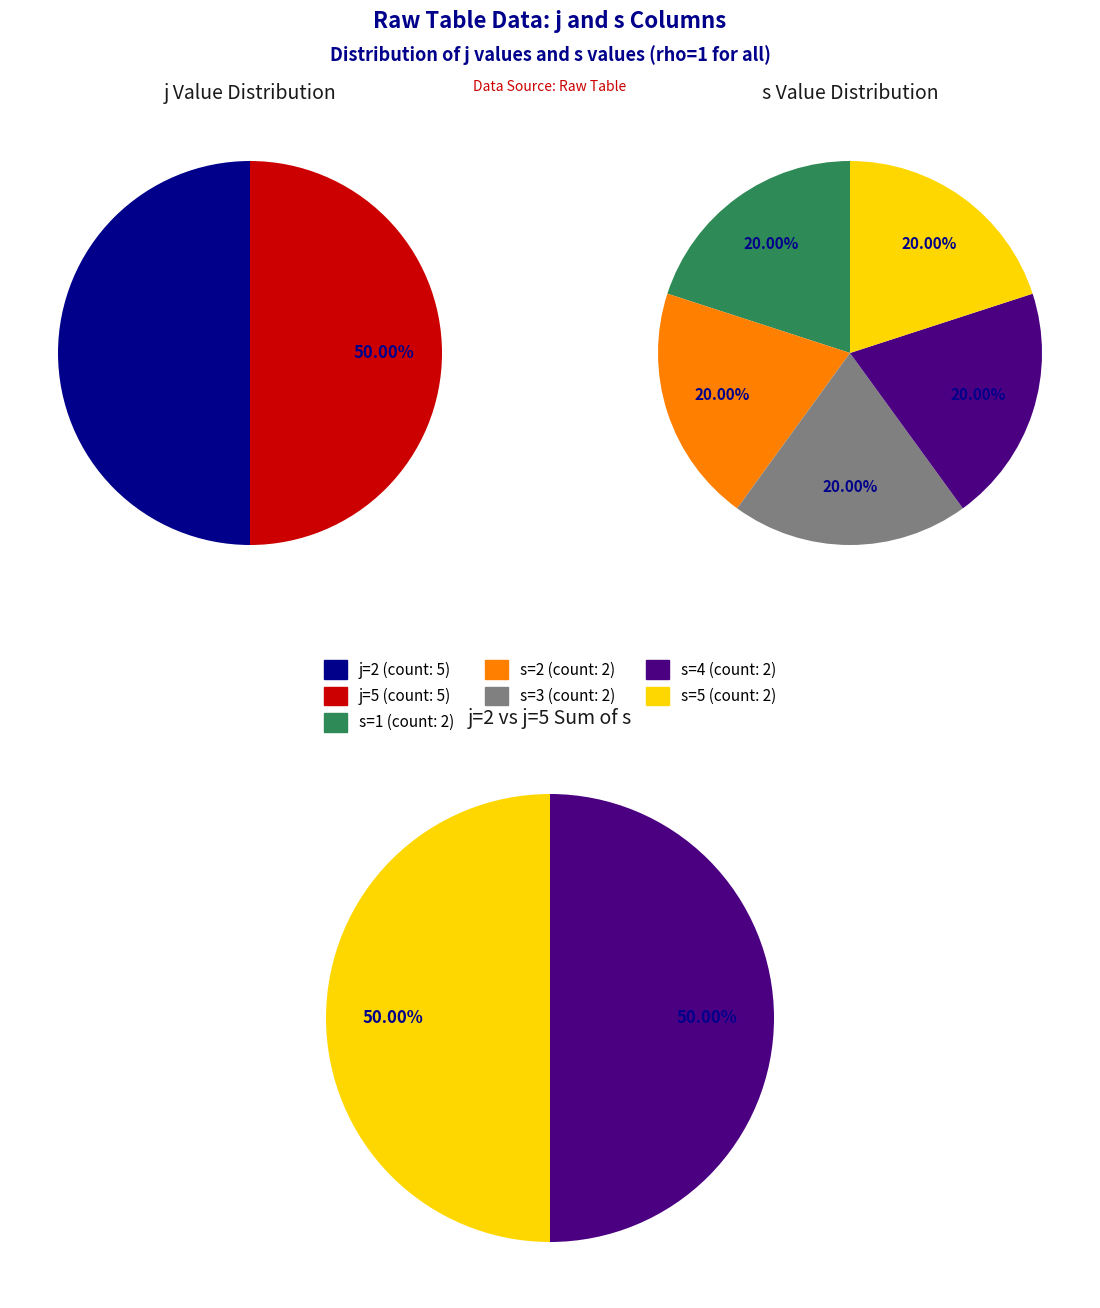

Which series has the largest range (max minus min)?

j=2